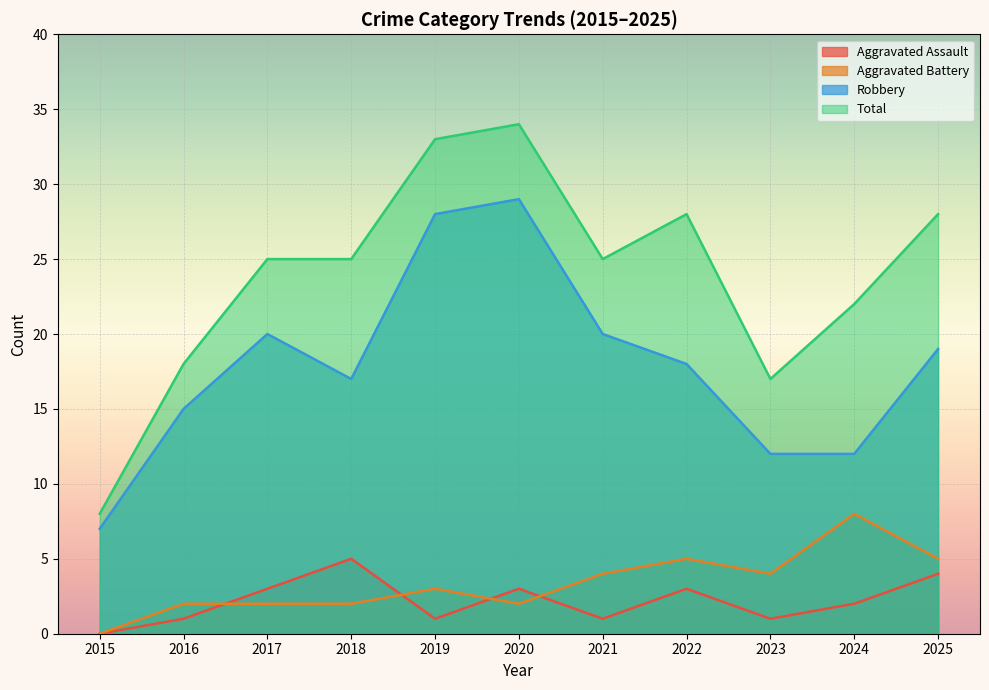

What is the maximum value shown in the chart?

34